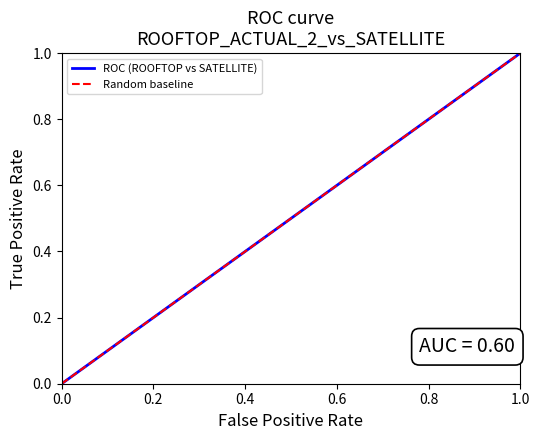

How many ROC (ROOFTOP vs SATELLITE) values are between 0 and 1?

6